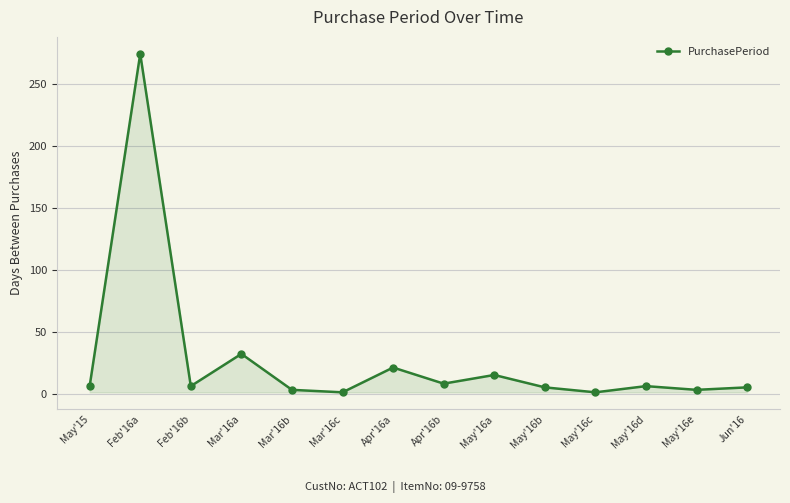

What is the minimum value shown in the chart?

1